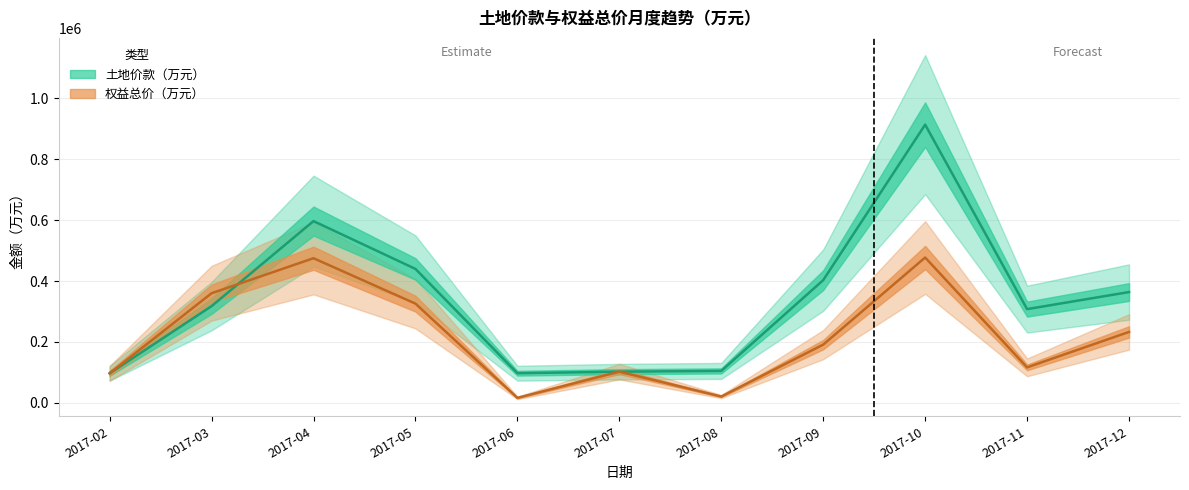

Reading left to right, transcribe all the data shown in this chart.

土地价款（万元）: 2017-02=97100	2017-03=317580	2017-04=596591	2017-05=439705	2017-06=97483	2017-07=102586	2017-08=105004	2017-09=402864	2017-10=913041	2017-11=307801	2017-12=363784
权益总价（万元）: 2017-02=97100	2017-03=359910	2017-04=474829	2017-05=325779	2017-06=16572	2017-07=102586	2017-08=21001	2017-09=191344	2017-10=477131	2017-11=116628	2017-12=232970